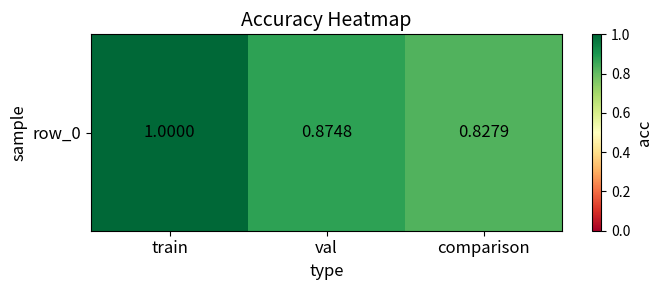

Is it true that the value at val is 0.6?

False